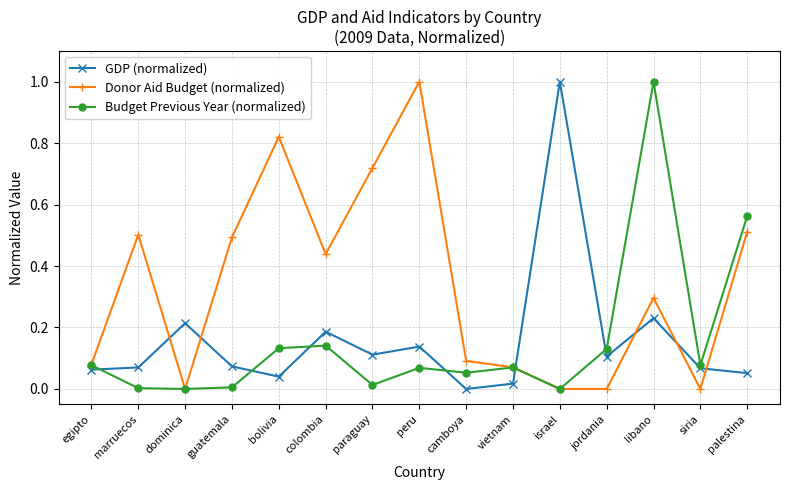

In Budget Previous Year (normalized), how many points are higher than both neighbors (excluding endpoints)?

4